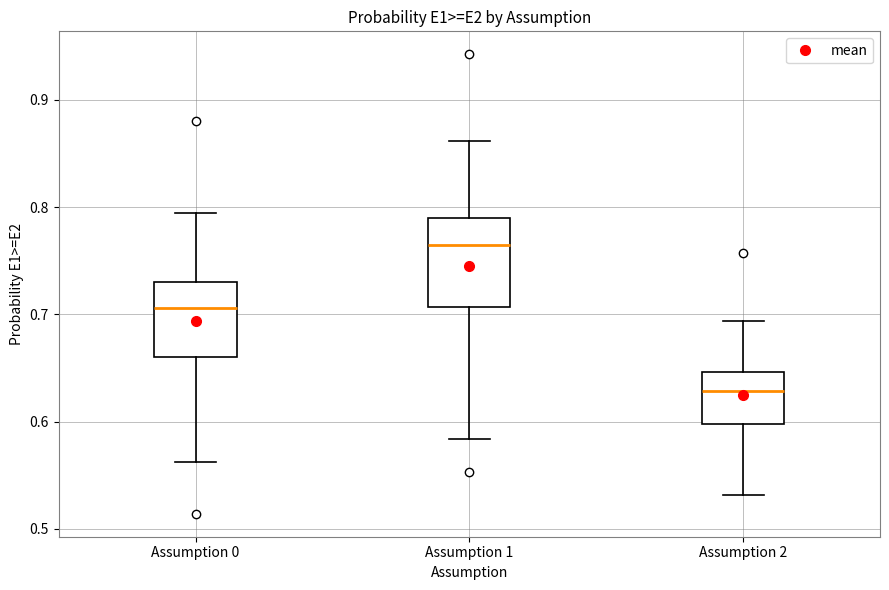

Which box has the lowest median line?

Assumption 2